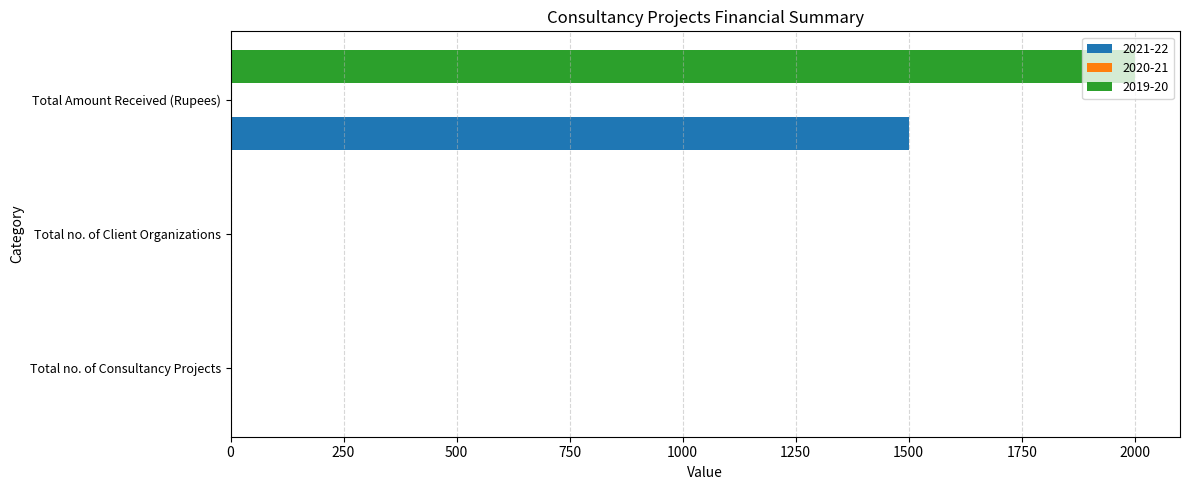

What is the sum of all 2021-22 values?

1502